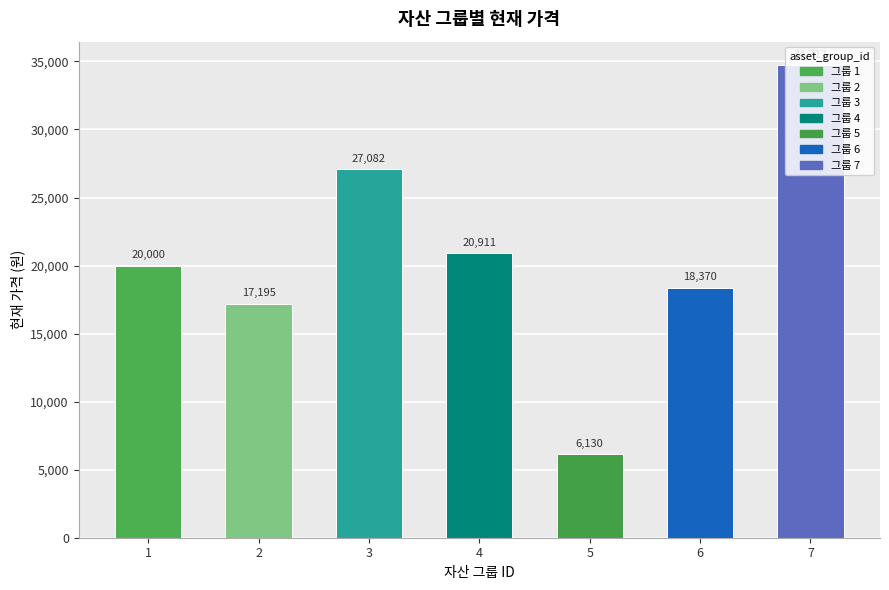

Rank the categories by value from lowest to highest.

5, 2, 6, 1, 4, 3, 7